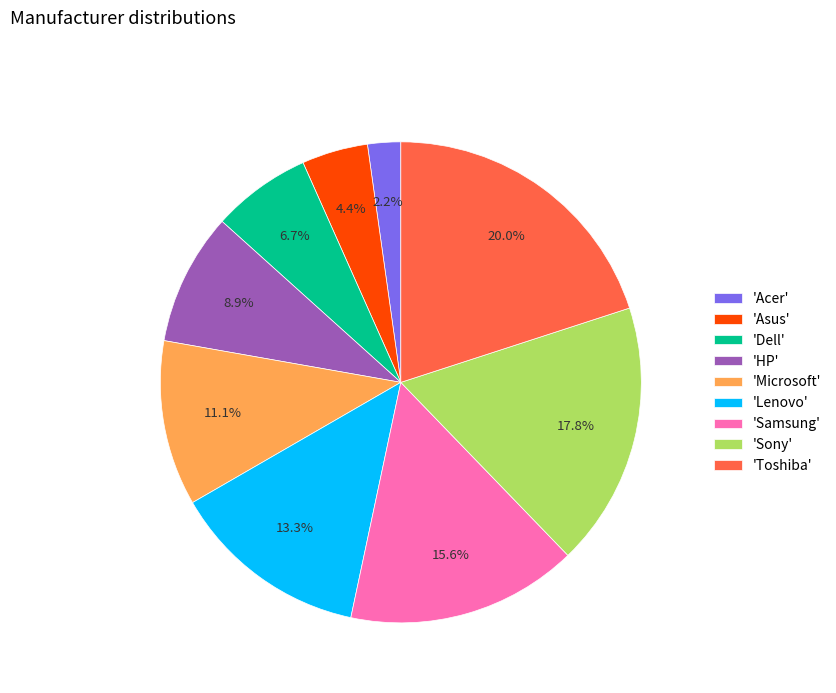

Which category has the smallest portion of the pie?

'Acer'